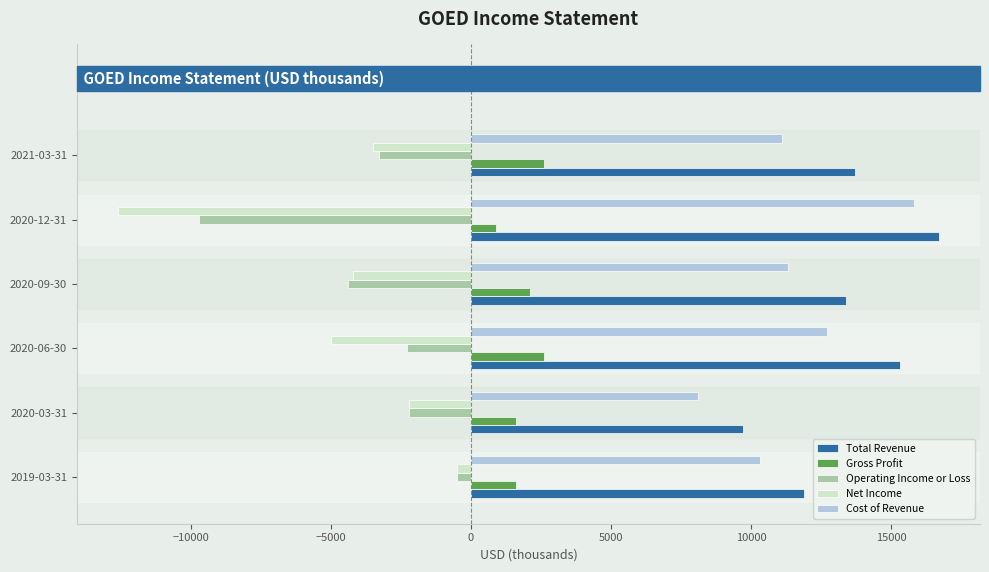

Which category has the highest value in the Operating Income or Loss series?

2019-03-31